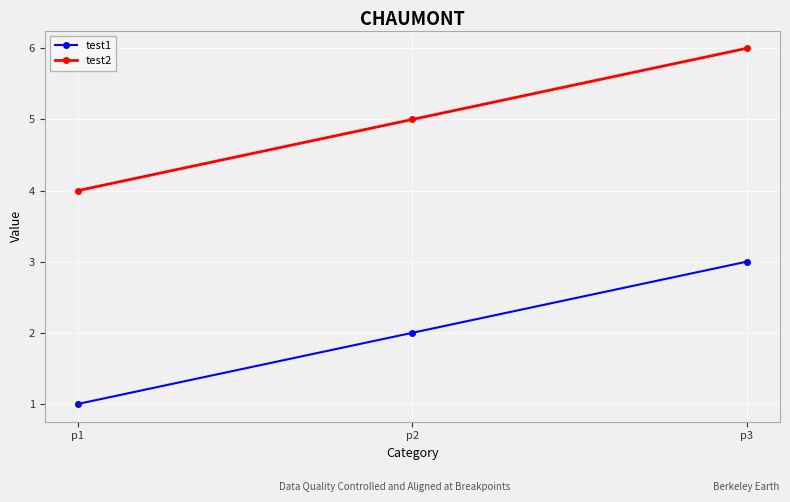

Is it true that test2 equals 7 at p1?

False